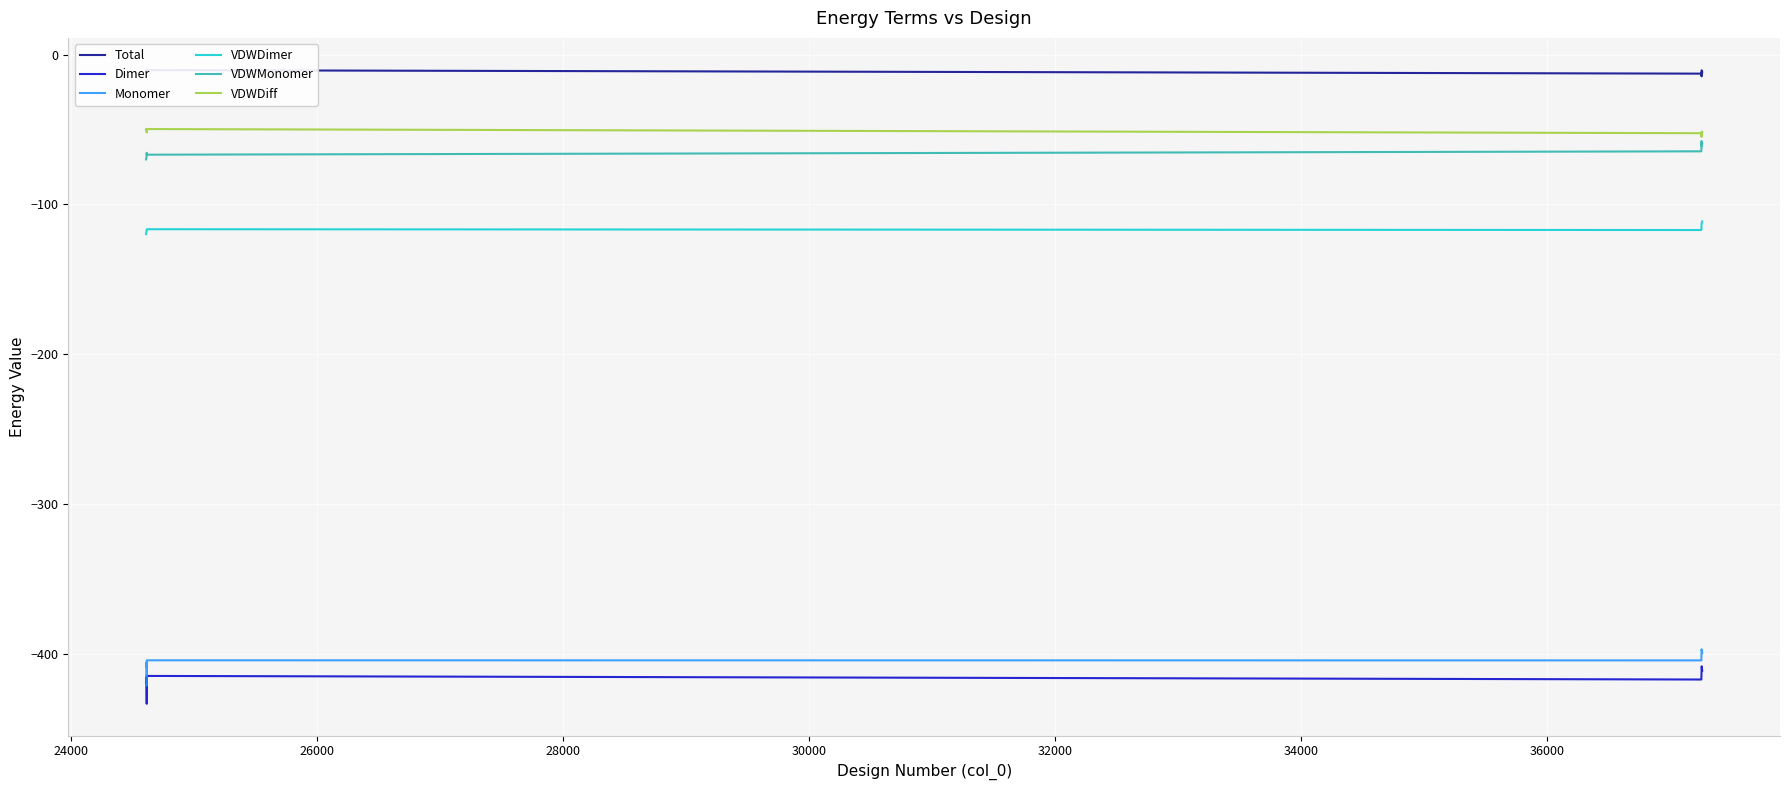

How many values in the VDWDiff series are below -51?

6